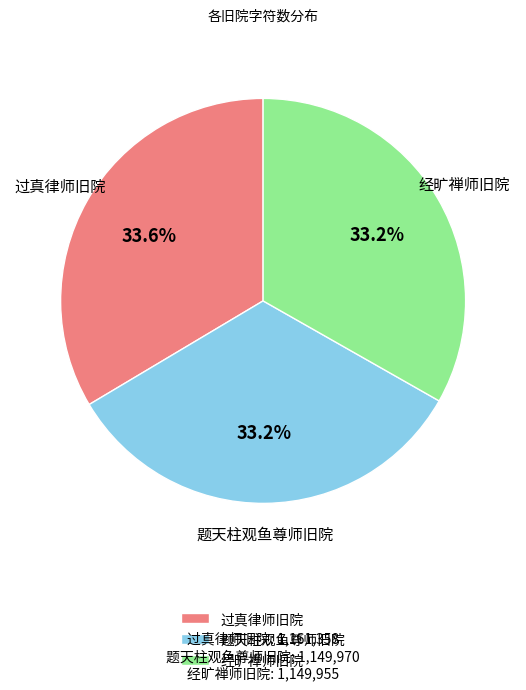

Combined, what portion of the pie is 题天柱观鱼尊师旧院 and 经旷禅师旧院?

66.4%